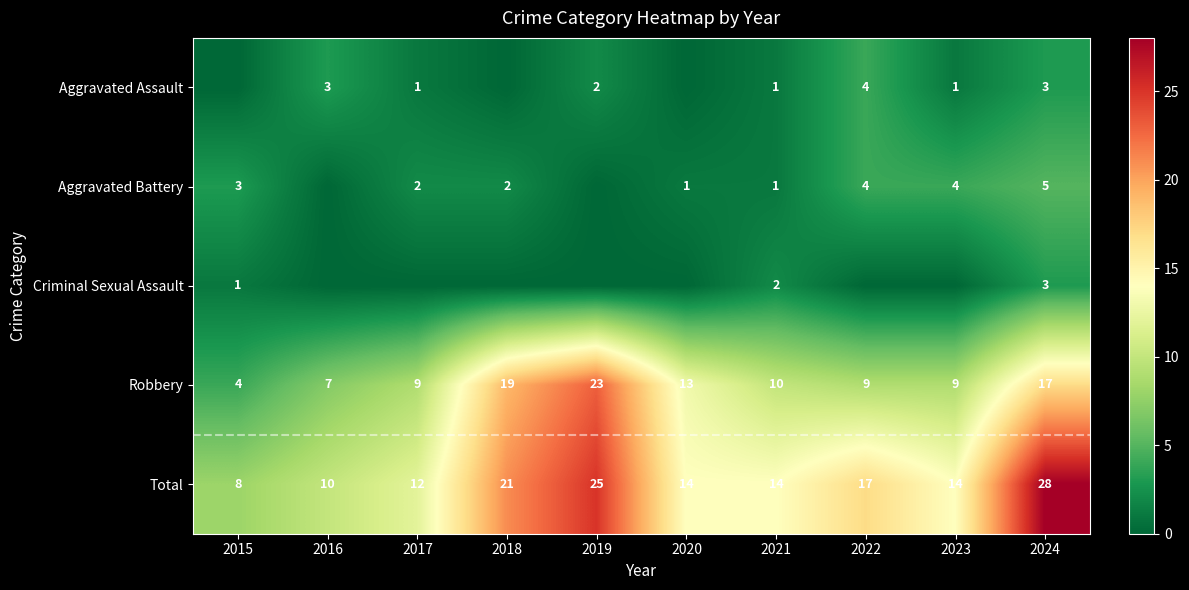

At which category does the chart reach its peak across all series?

2024